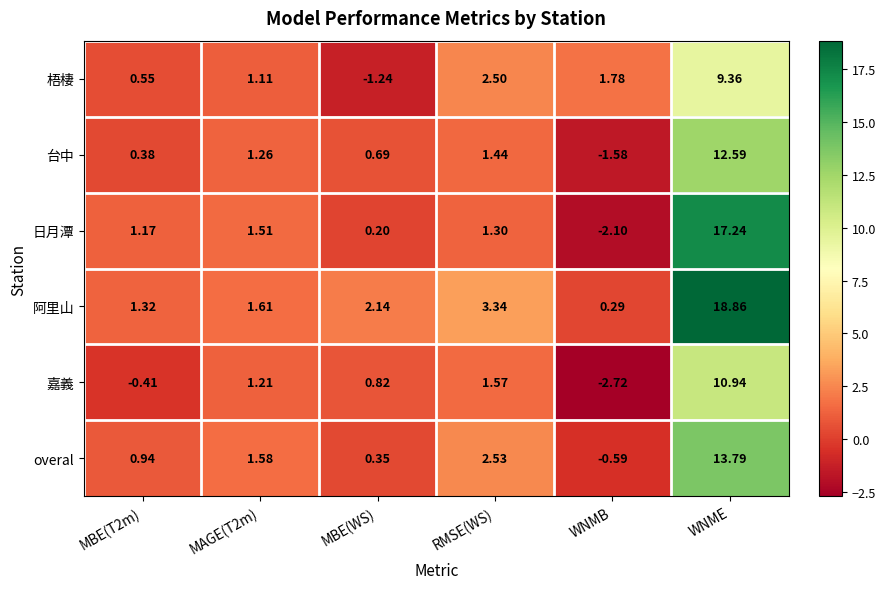

Which series has the largest range (max minus min)?

日月潭